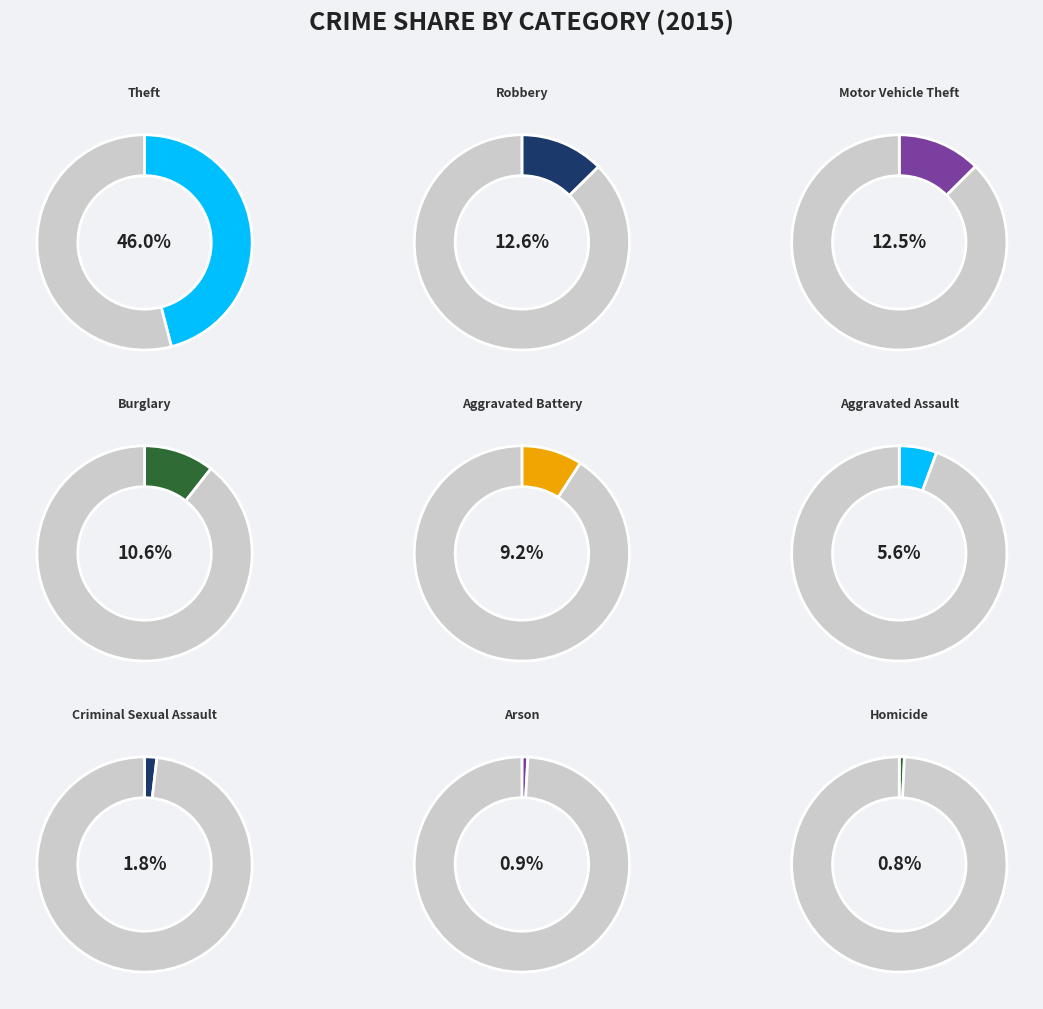

Which category has the smallest portion of the pie?

Homicide